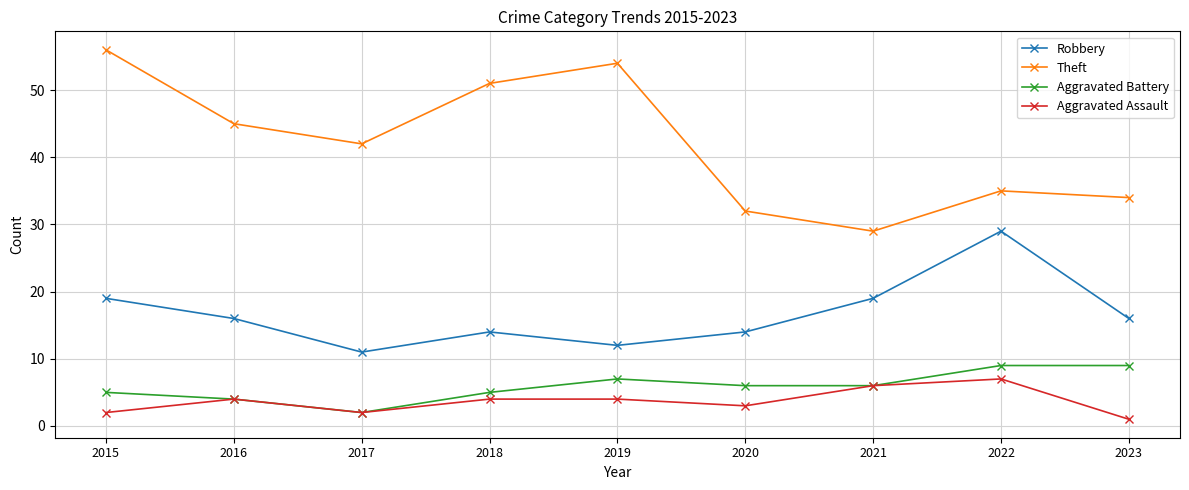

How many values in the Robbery series are below 16?

4